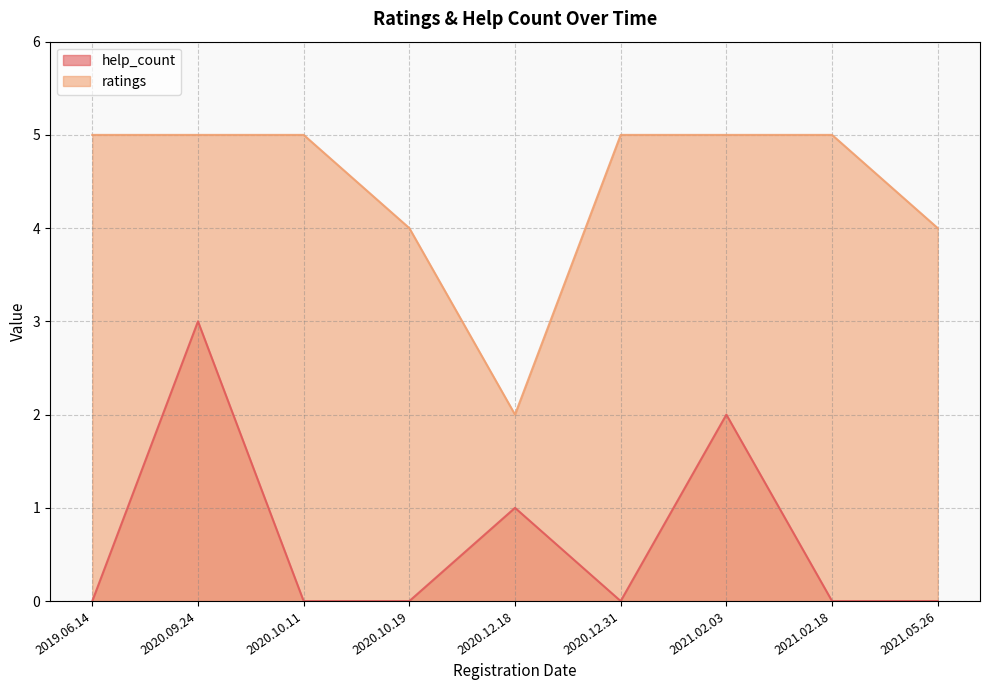

Rank the series at 2019.06.14 from highest to lowest value.

ratings, help_count